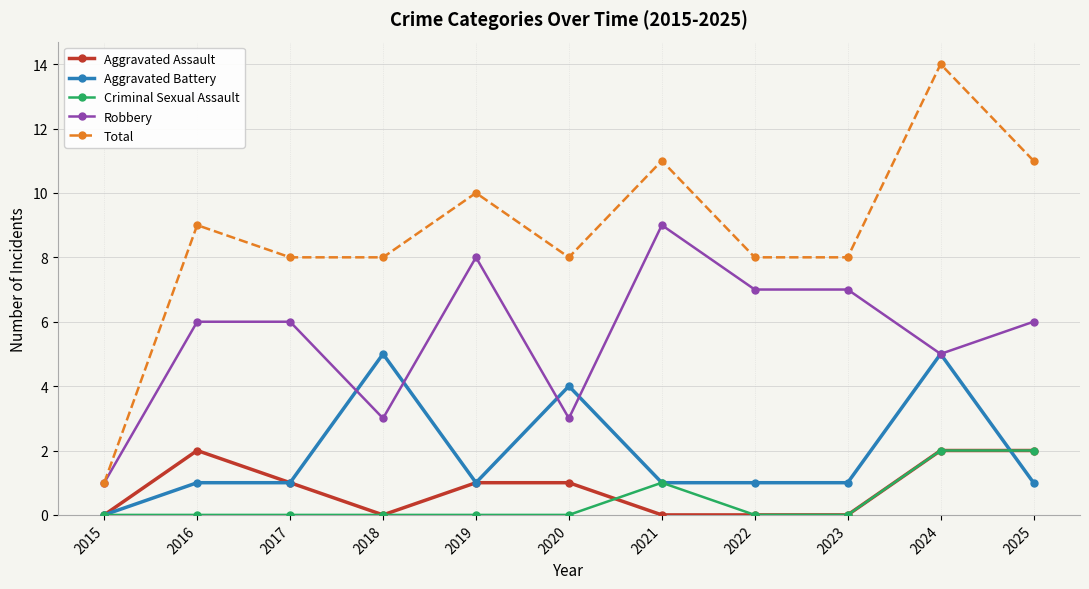

Reading right to left, list all the values displayed in this chart.

Aggravated Assault: 2025=2	2024=2	2023=0	2022=0	2021=0	2020=1	2019=1	2018=0	2017=1	2016=2	2015=0
Aggravated Battery: 2025=1	2024=5	2023=1	2022=1	2021=1	2020=4	2019=1	2018=5	2017=1	2016=1	2015=0
Criminal Sexual Assault: 2025=2	2024=2	2023=0	2022=0	2021=1	2020=0	2019=0	2018=0	2017=0	2016=0	2015=0
Robbery: 2025=6	2024=5	2023=7	2022=7	2021=9	2020=3	2019=8	2018=3	2017=6	2016=6	2015=1
Total: 2025=11	2024=14	2023=8	2022=8	2021=11	2020=8	2019=10	2018=8	2017=8	2016=9	2015=1